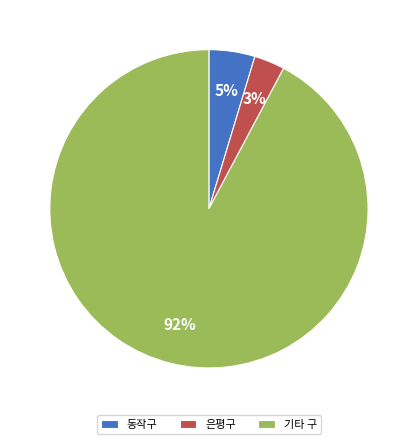

Between 동작구 and 기타 구, which is larger?

기타 구